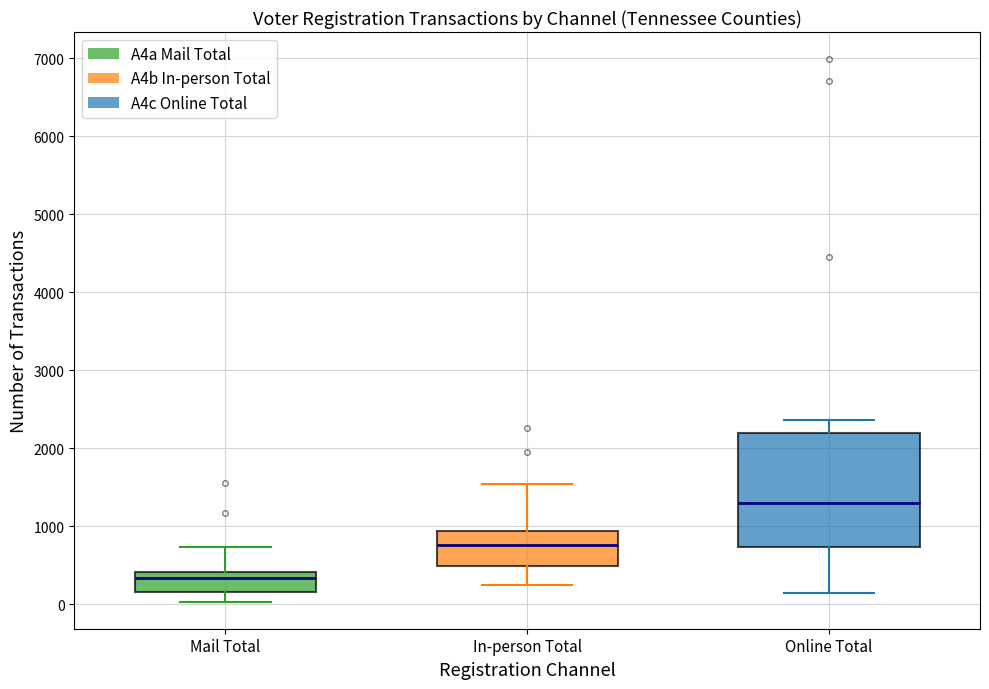

Where is the upper edge of the box for Online Total on the y-axis? The values are not printed on the chart, so give them approximately, as read against the axis.

2200